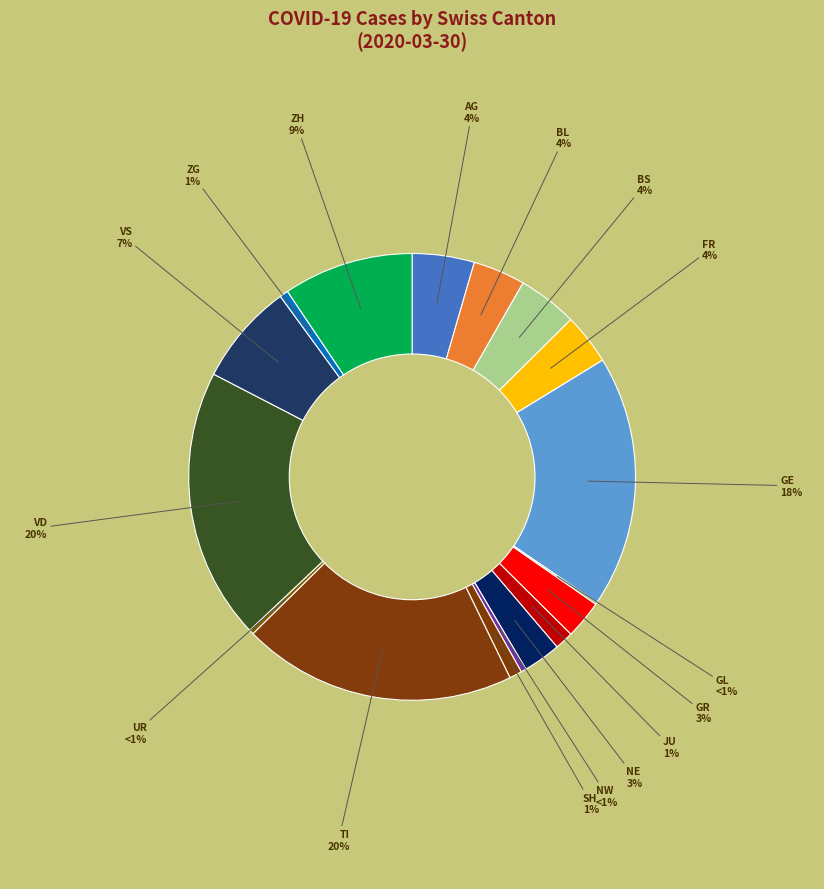

Combined, do FR and BS account for over 50%?

No